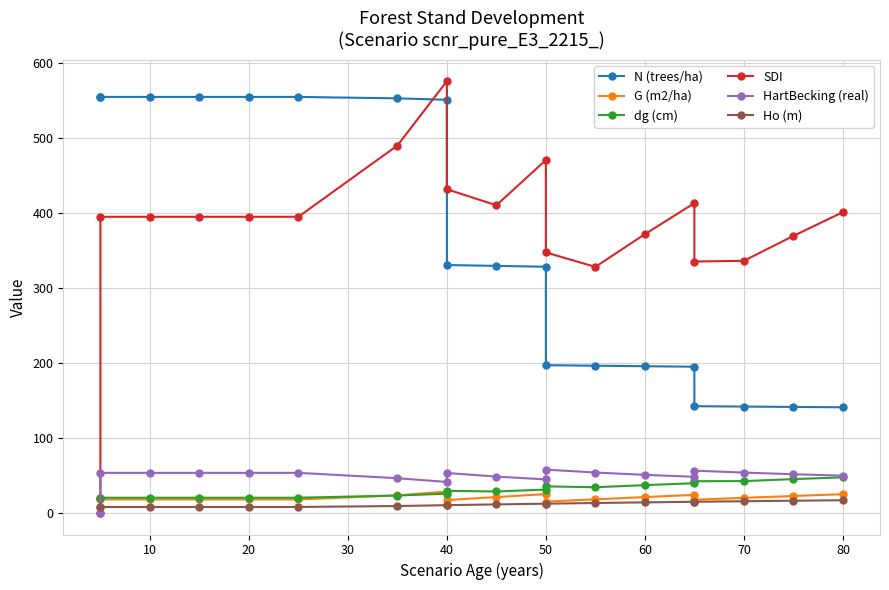

What is the maximum value for dg (cm)?

47.5